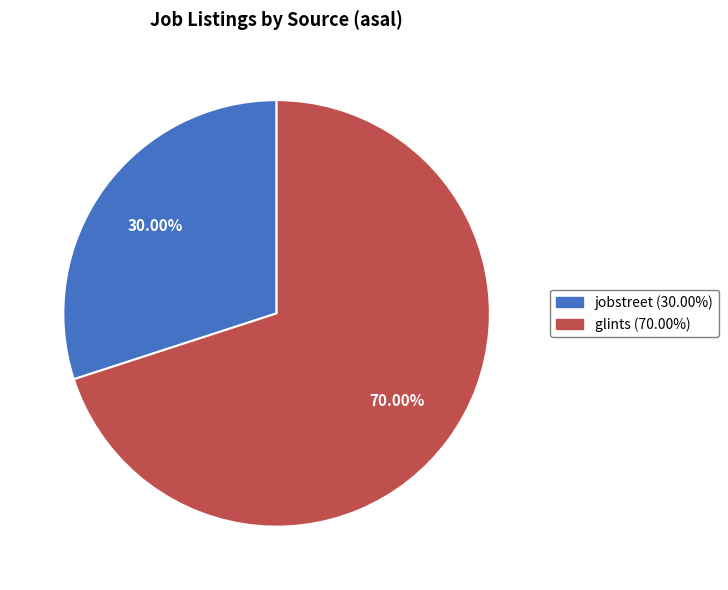

To the nearest percent, what is the difference between the largest and smallest slice percentages?

40%